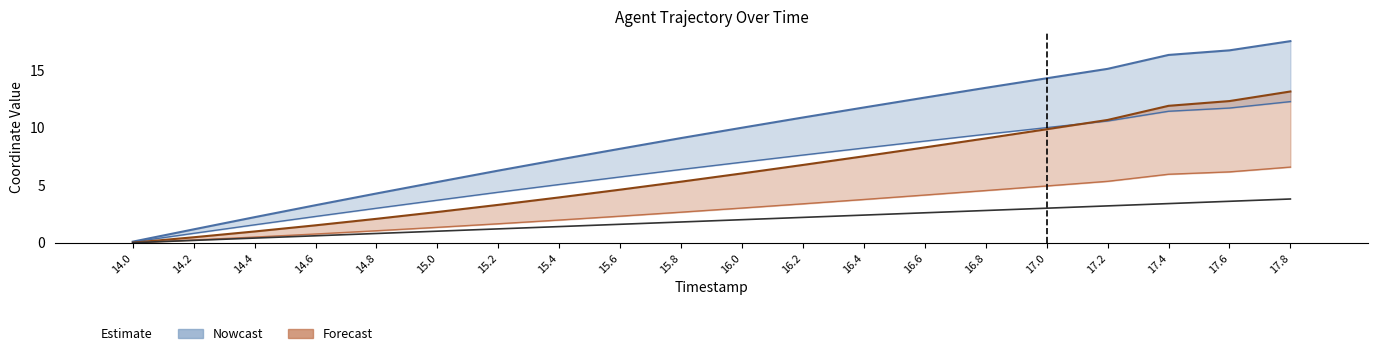

What is the difference between the maximum and minimum values in the TIMESTAMP series?

3.8